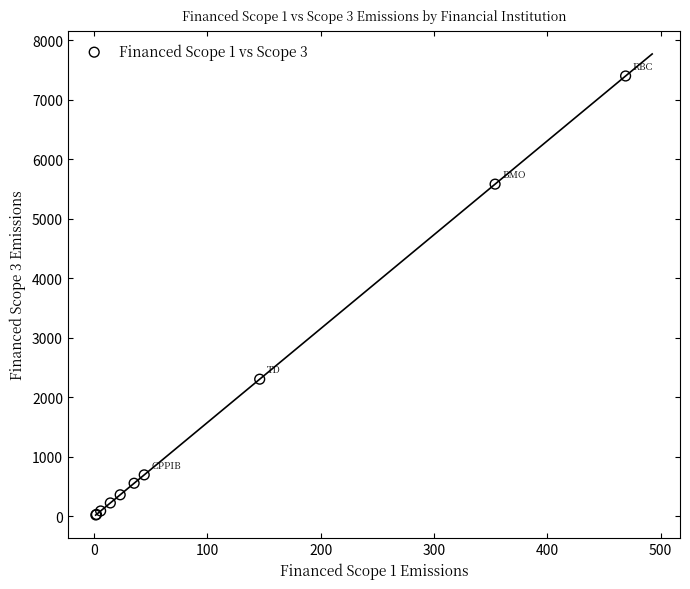

What Y value in the scatter plot is closest to 3711?

2305.7